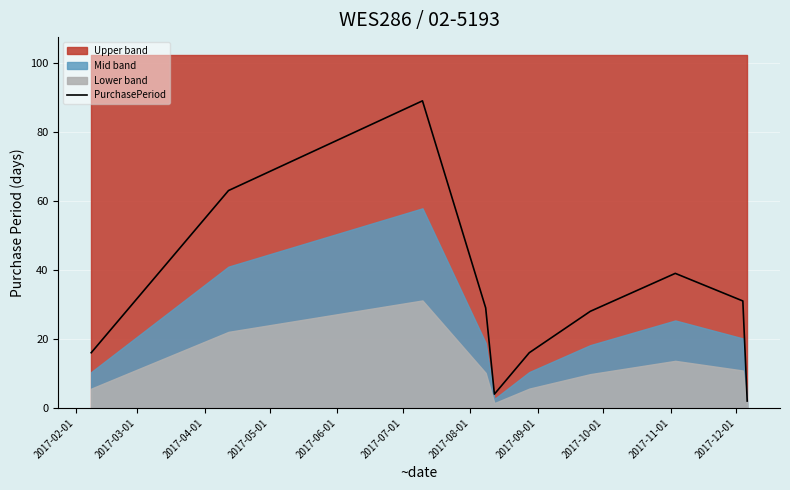

Reading left to right, list all the values displayed in this chart.

16	63	89	29	4	16	28	39	31	2